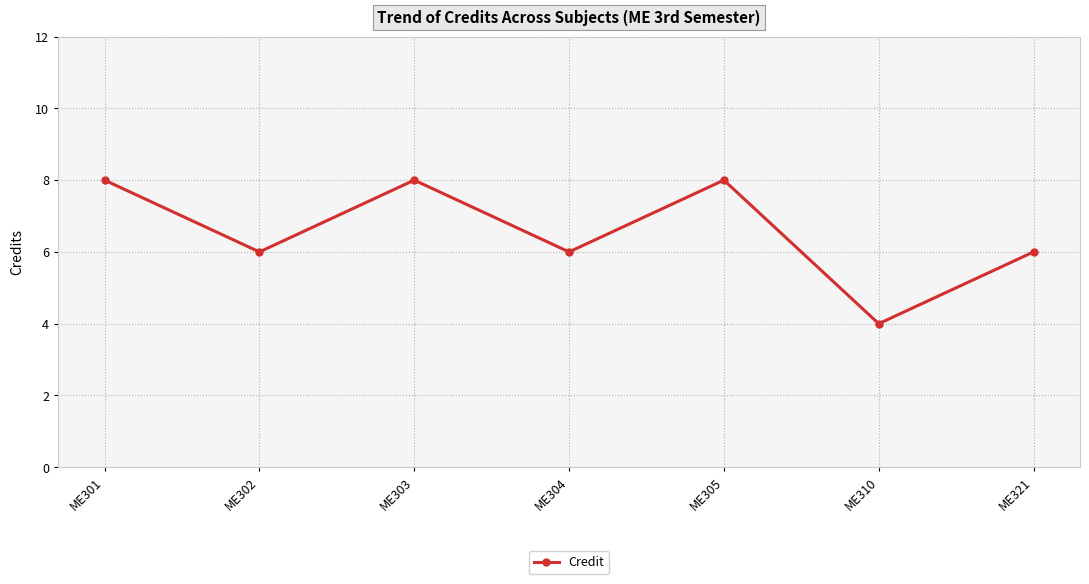

What is the sum of all values?

46